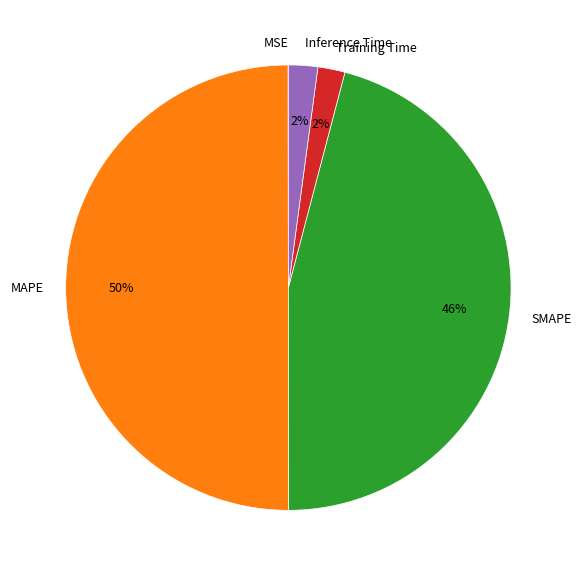

To the nearest percent, what portion does Inference Time represent?

2%